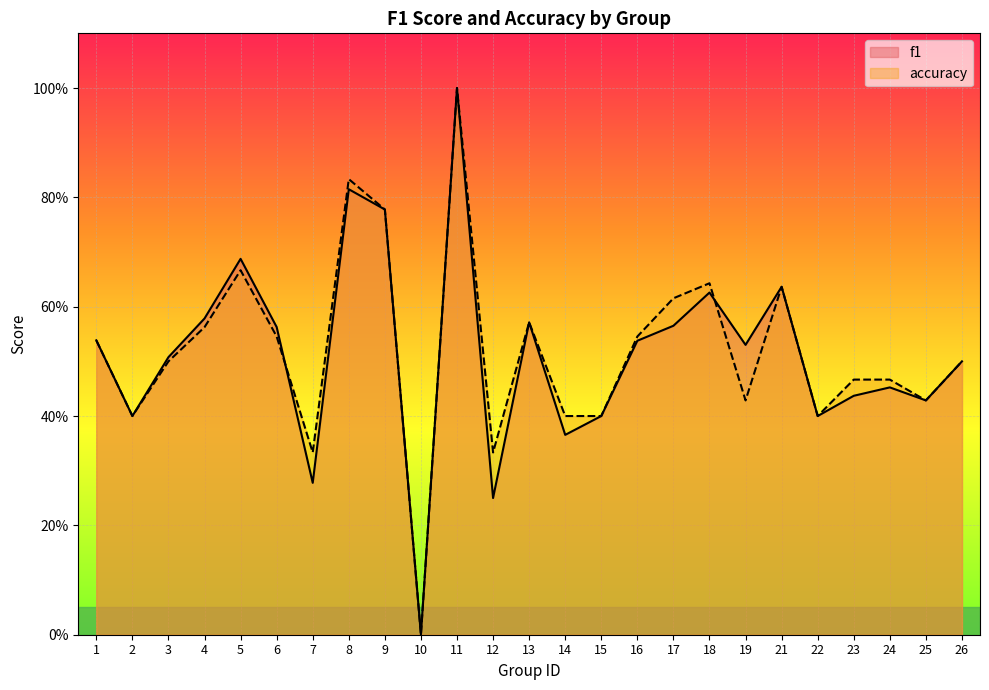

At which label does f1 reach its minimum?

10